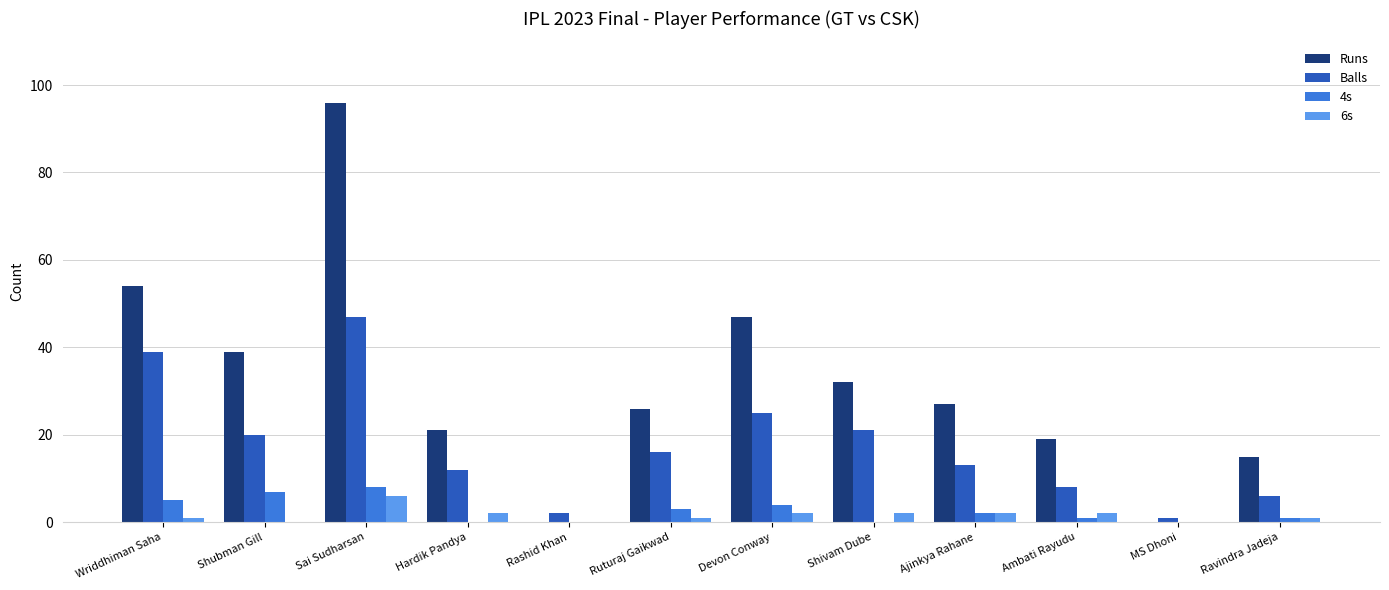

Is it true that Runs equals 48 at Shivam Dube?

False